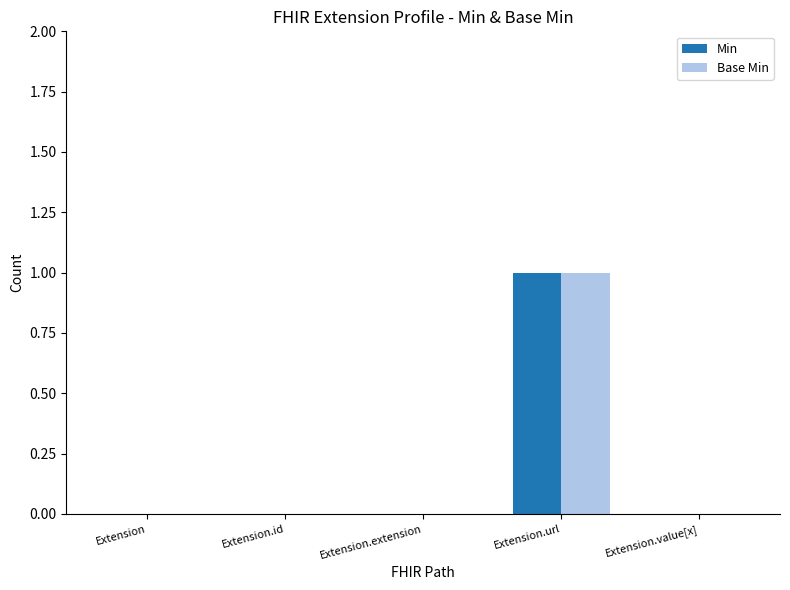

Does the chart contain stacked bars?

No